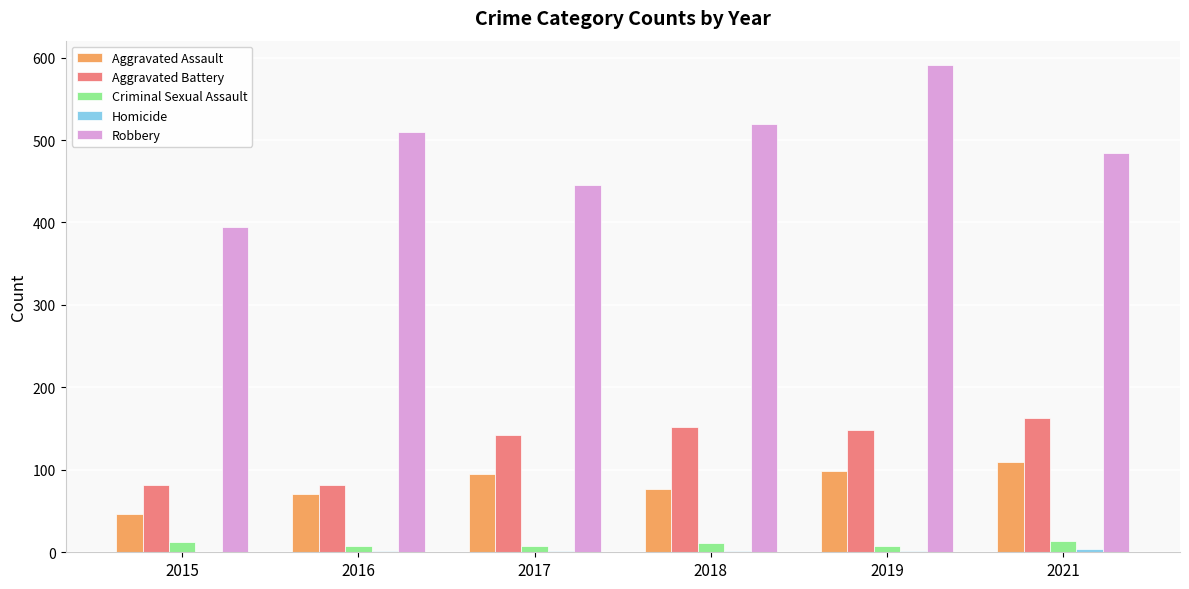

Where is Robbery nearest to the value 493?

2021